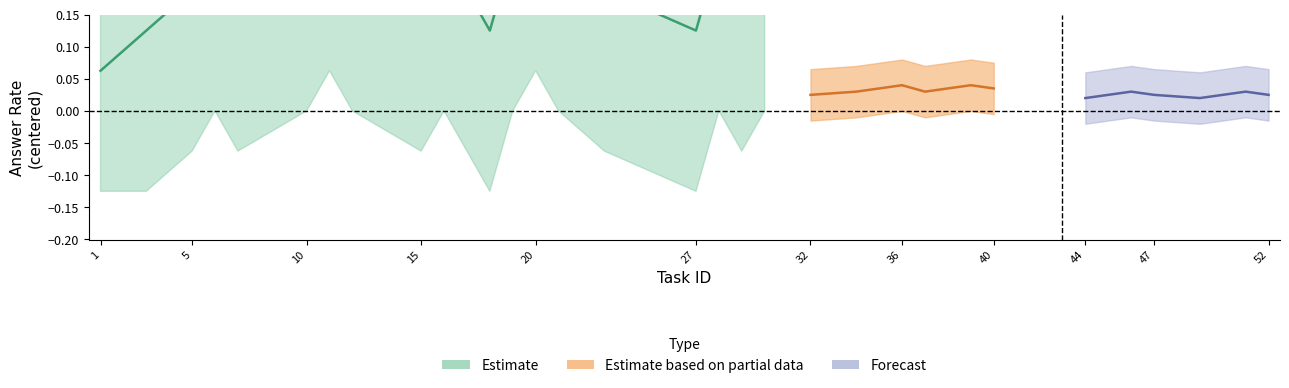

At which category is the sum across all series the highest?

6